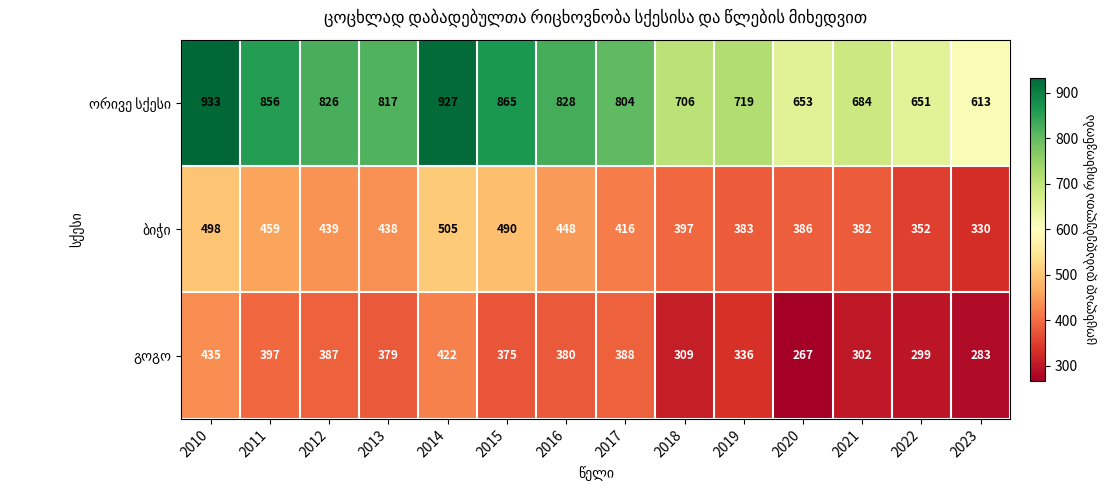

What is the maximum value shown in the chart?

933